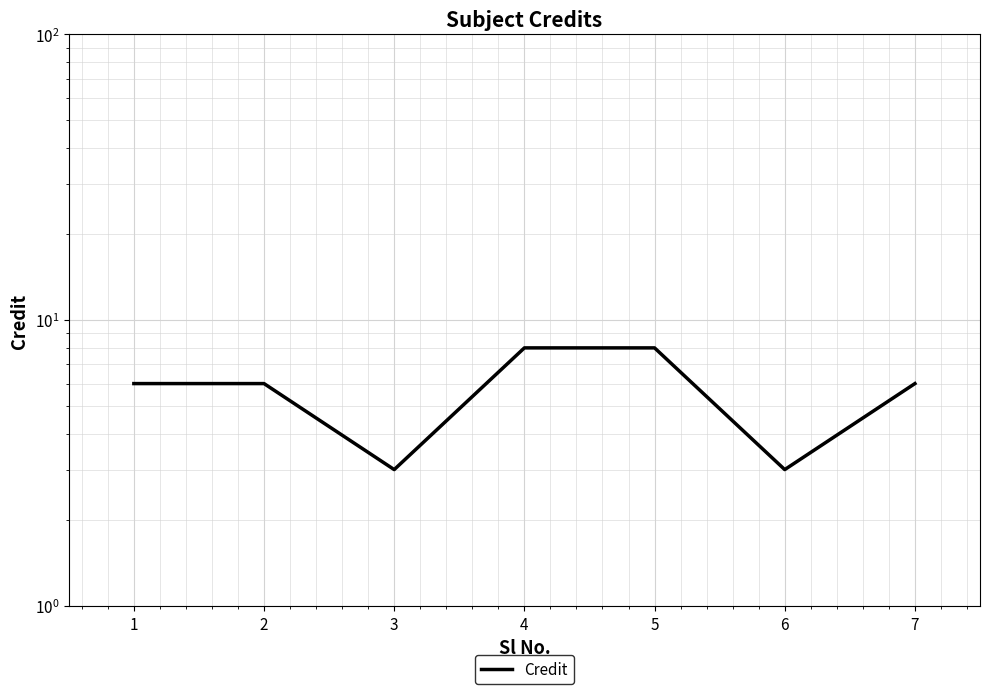

What is the difference between the values at 2 and 5?

2